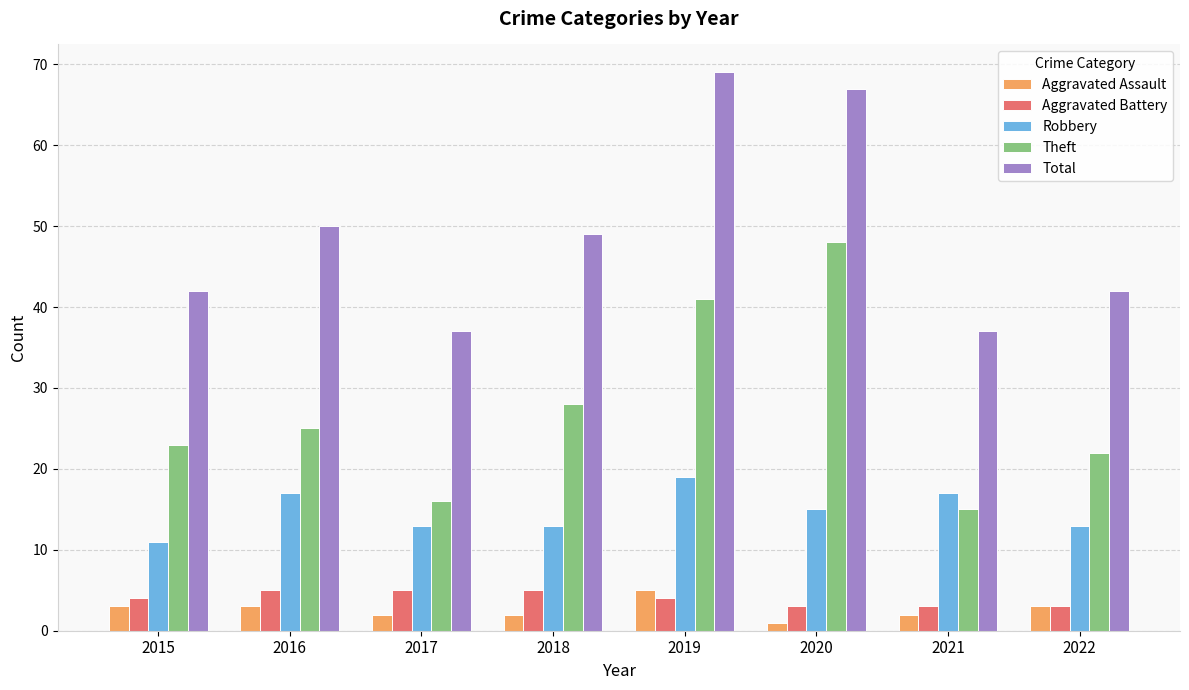

Which series has the widest spread of values?

Theft